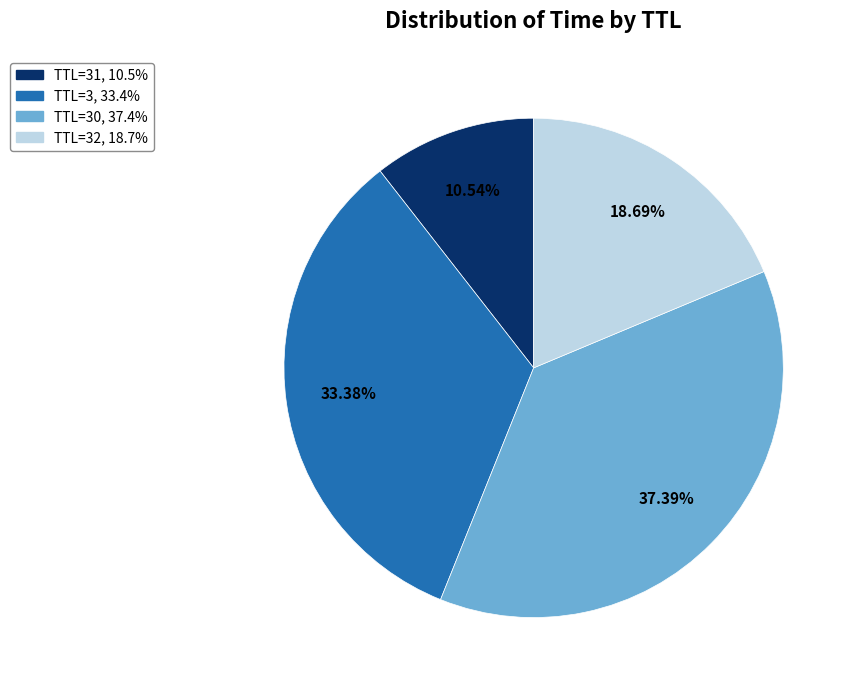

Is there a majority slice in this chart?

No